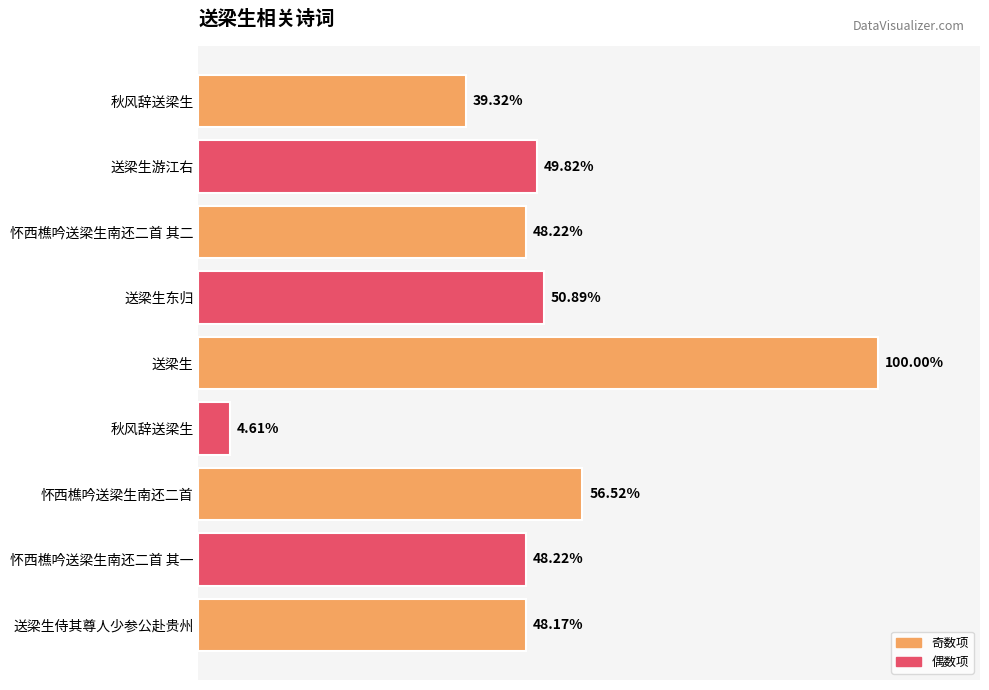

How many bars are there in total?

9